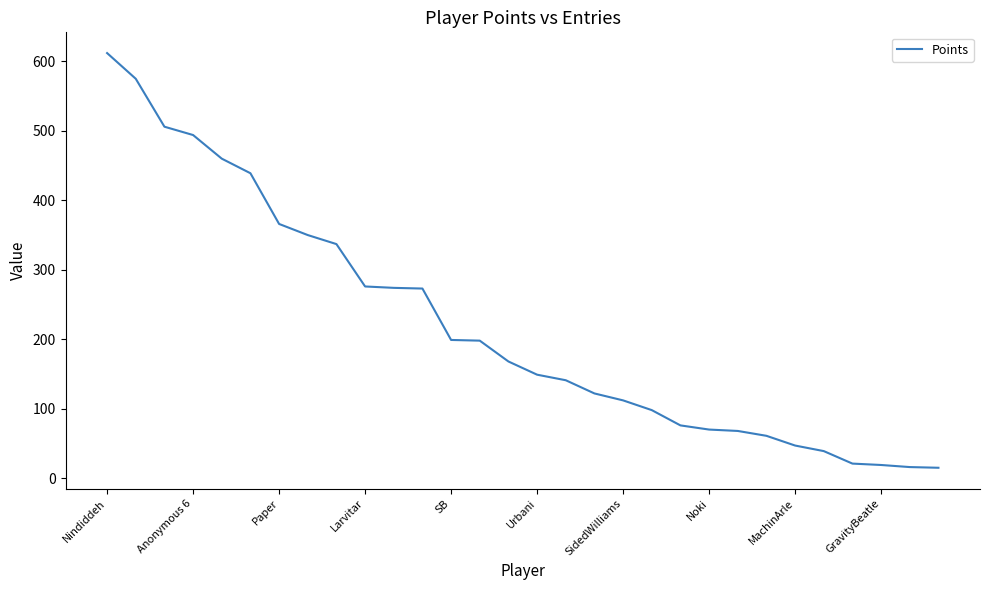

What is the minimum value shown in the chart?

15